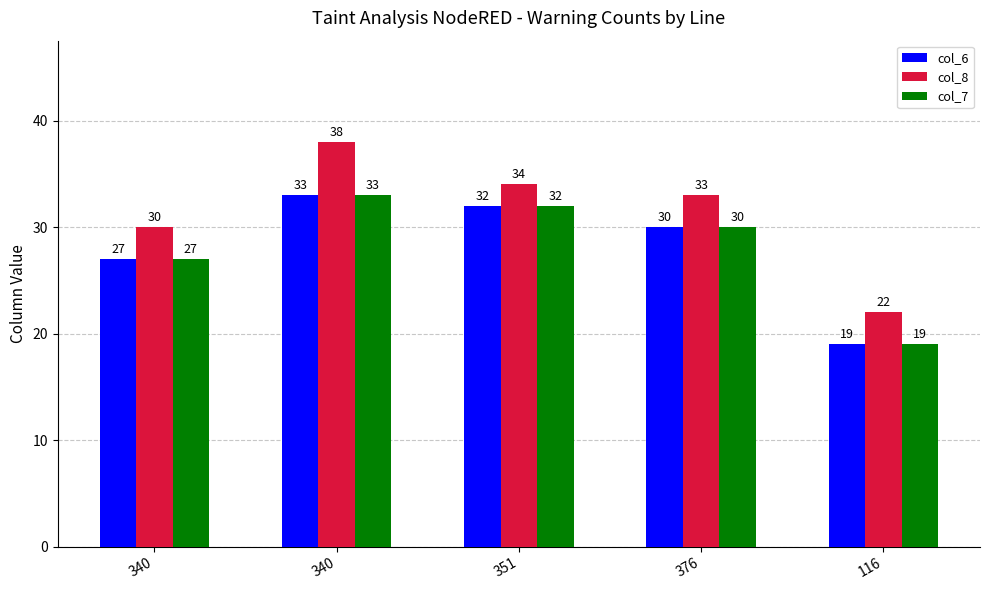

What is the difference between the maximum and second lowest values in the col_6 series?

6